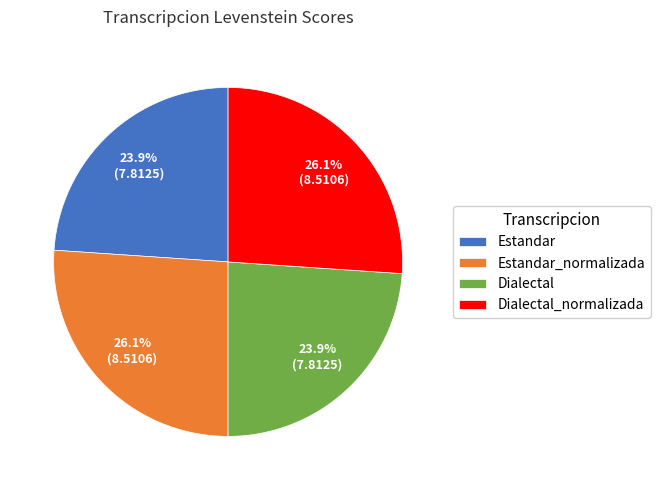

Combined, what portion of the pie is Estandar_normalizada and Estandar?

50.0%